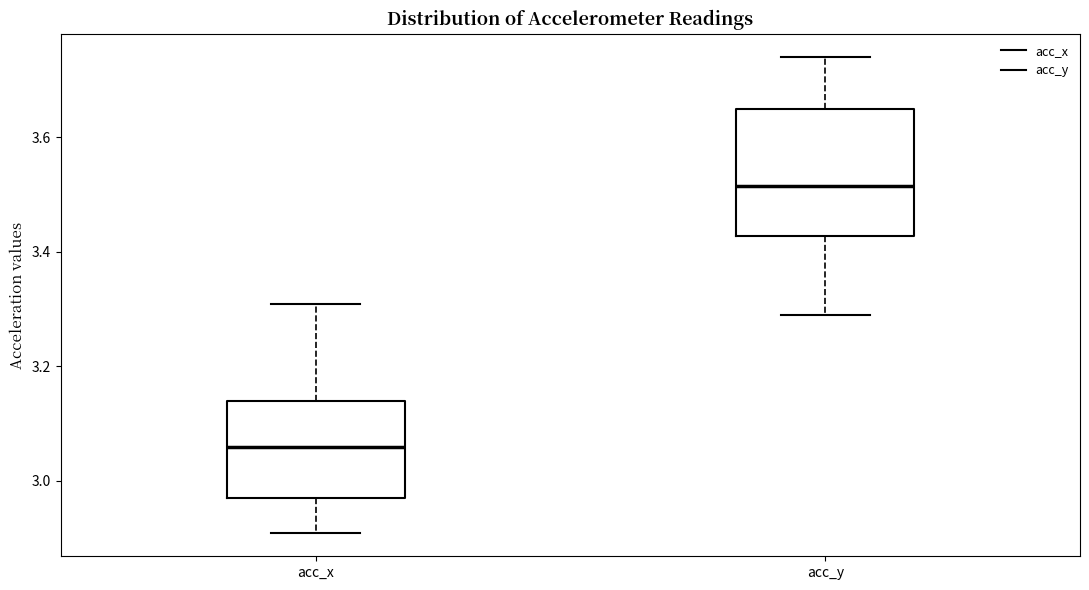

Reading left to right, transcribe this box plot: for each box, give where its median line is, the range the box spans, and where its two whiskers end, as read against the y-axis. The values are not printed on the chart, so give them approximately, as read against the axis.

acc_x: median 3.06, box 2.98 to 3.14, whiskers 2.92 to 3.32
acc_y: median 3.52, box 3.42 to 3.66, whiskers 3.30 to 3.74